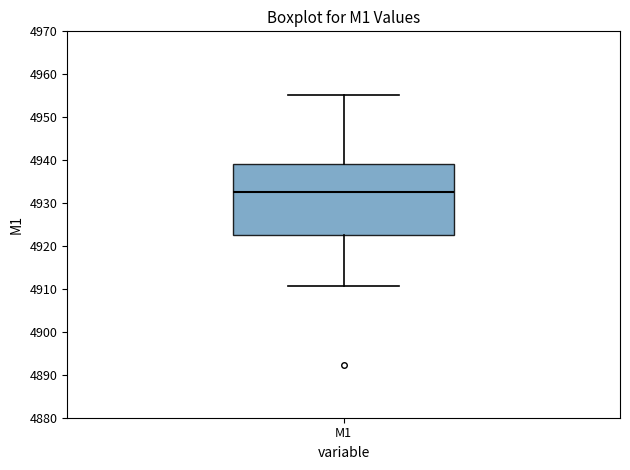

Where is the lower edge of the box for M1 on the y-axis? The values are not printed on the chart, so give them approximately, as read against the axis.

4923